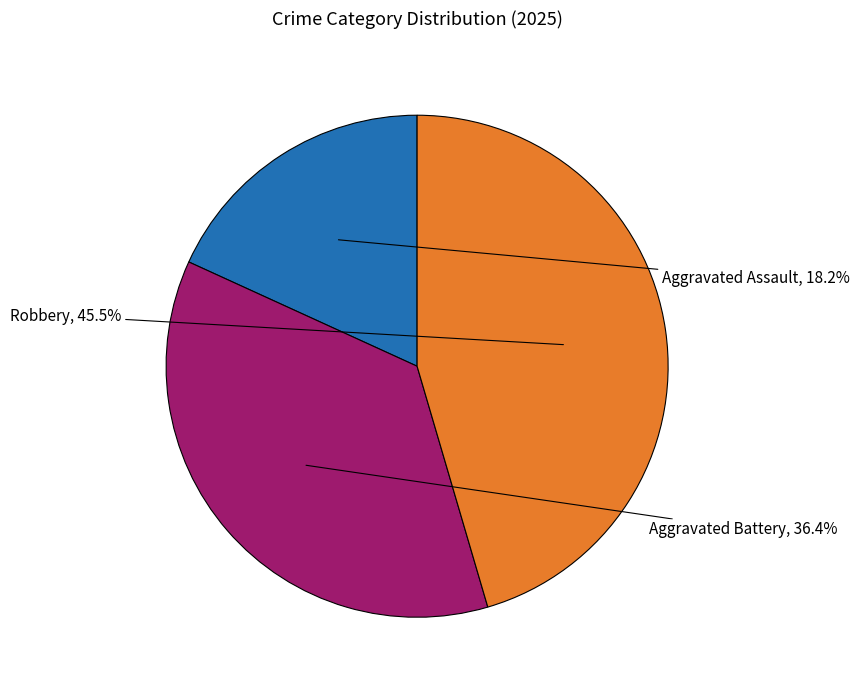

Is there any slice that represents more than half of the pie?

No